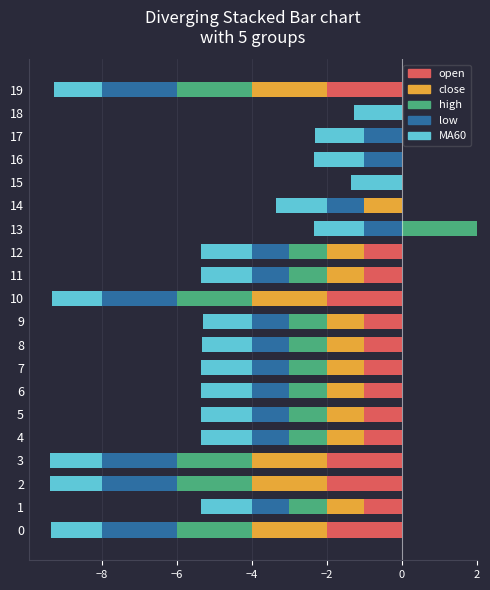

Count the number of data series in this chart.

5